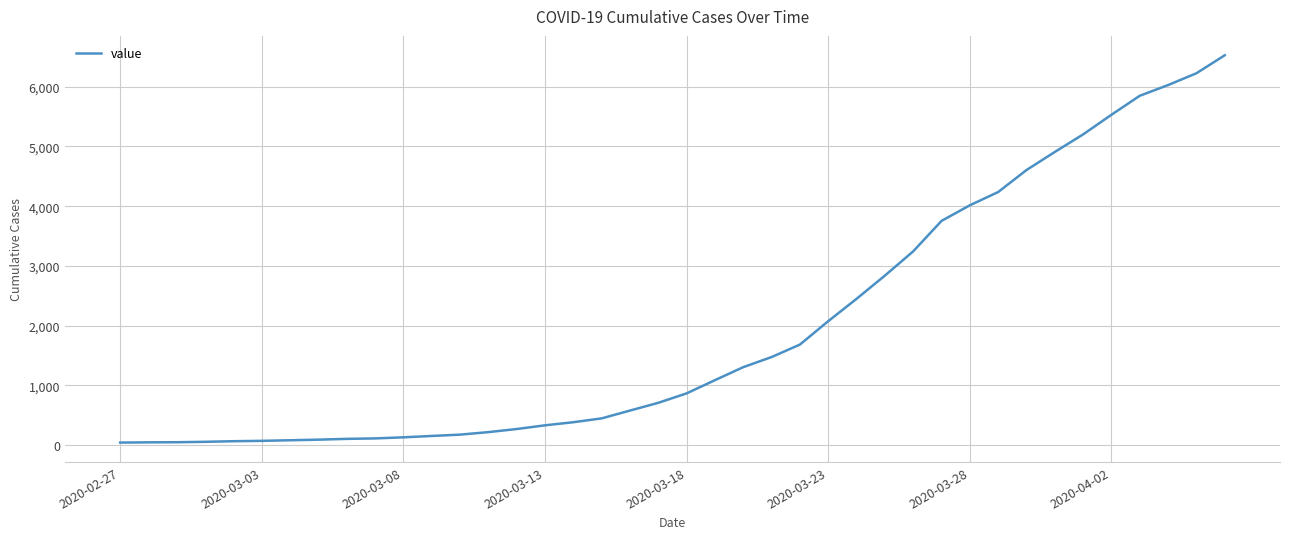

What is the greatest value displayed?

6527